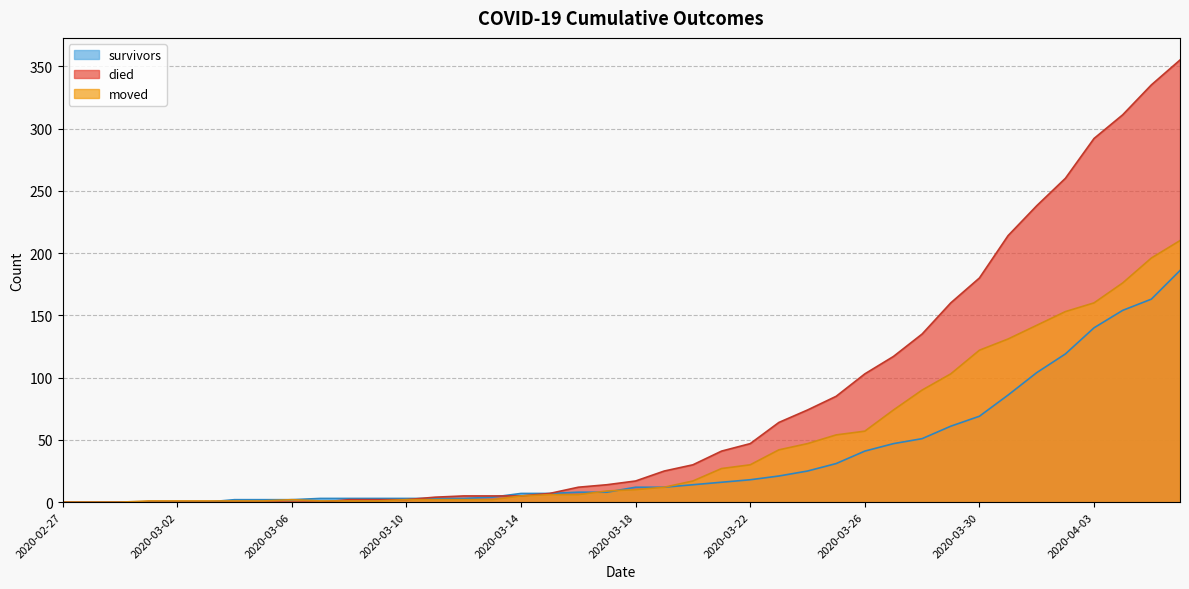

List the series in order of their overall mean, highest first.

died, moved, survivors